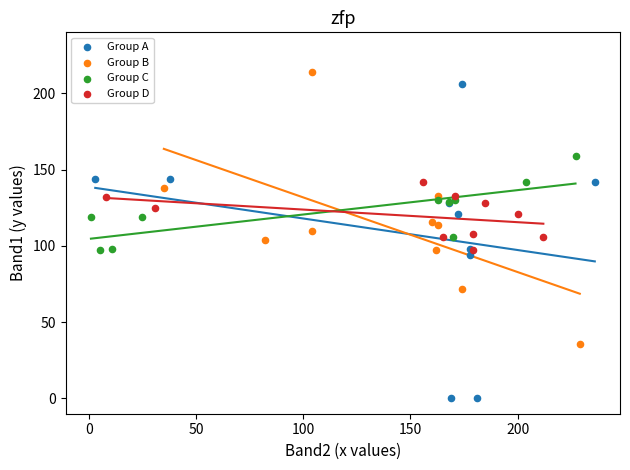

What are all the series names shown in the legend?

Group A, Group B, Group C, Group D